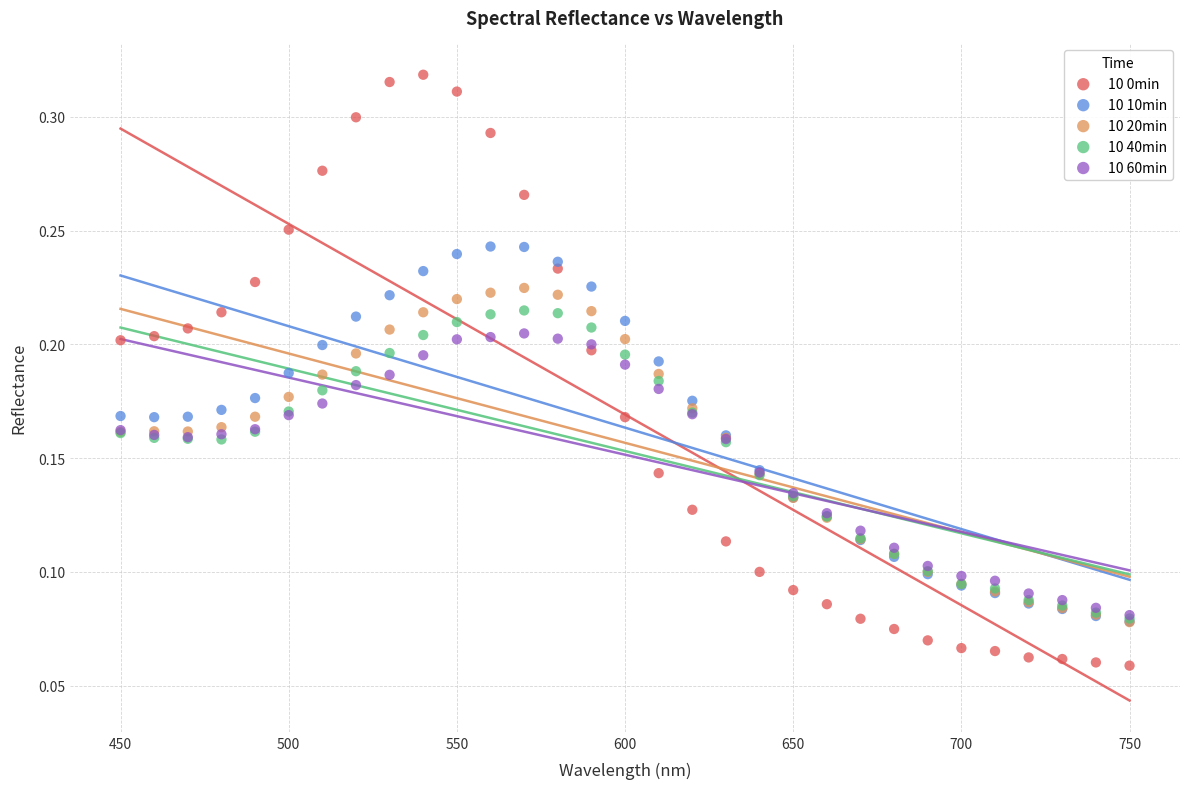

Which series reaches the minimum Y coordinate?

10 0min